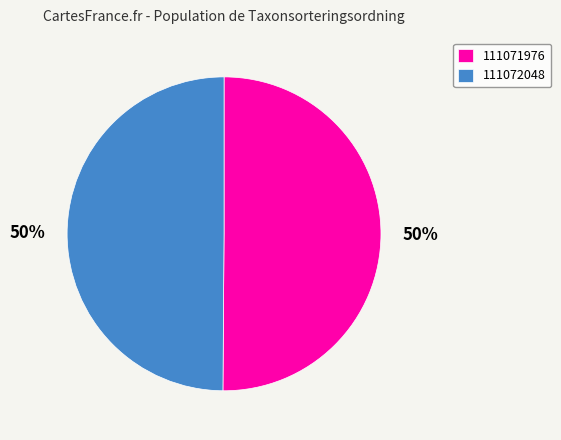

What percentage is the 111071976 slice, to the nearest percent?

50%